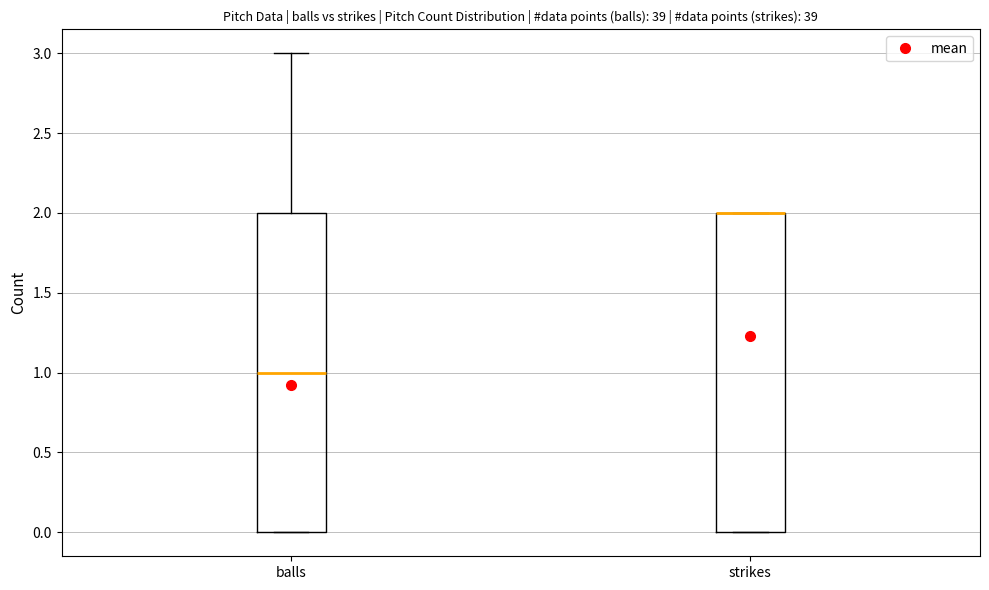

Reading left to right, transcribe this box plot: for each box, give where its median line is, the range the box spans, and where its two whiskers end, as read against the y-axis. The values are not printed on the chart, so give them approximately, as read against the axis.

balls: median 1, box 0 to 2, whiskers 0 to 3
strikes: median 2 (drawn on the box's upper edge), box 0 to 2, whiskers 0 to 2